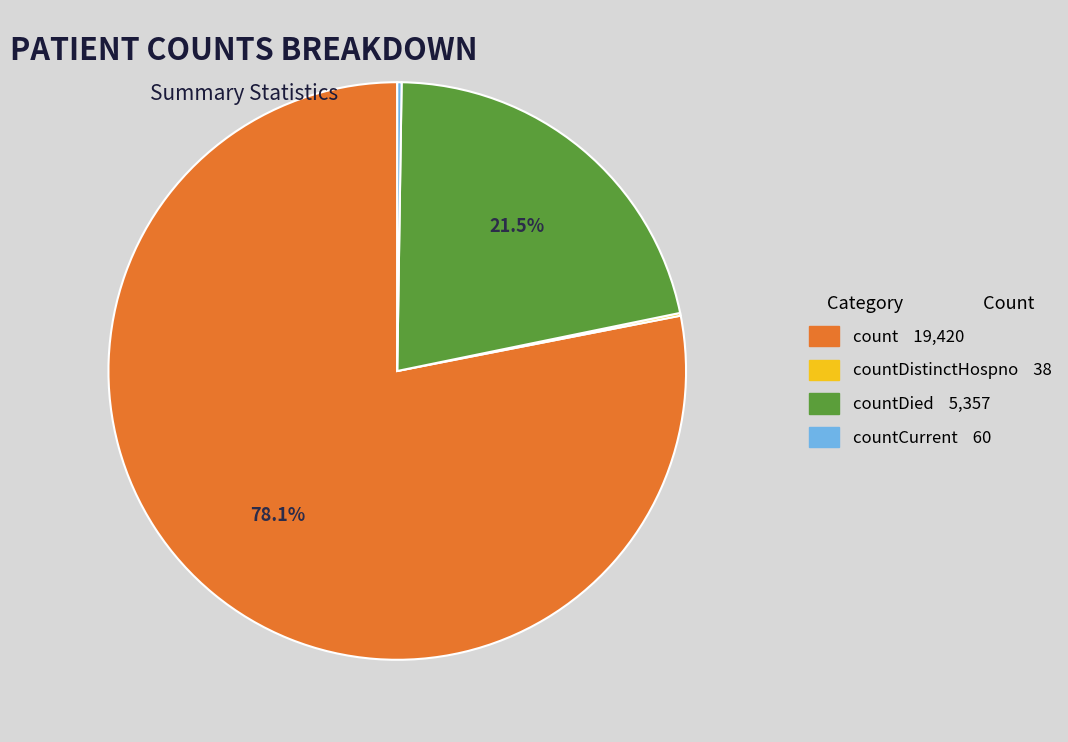

Is there a majority slice in this chart?

Yes